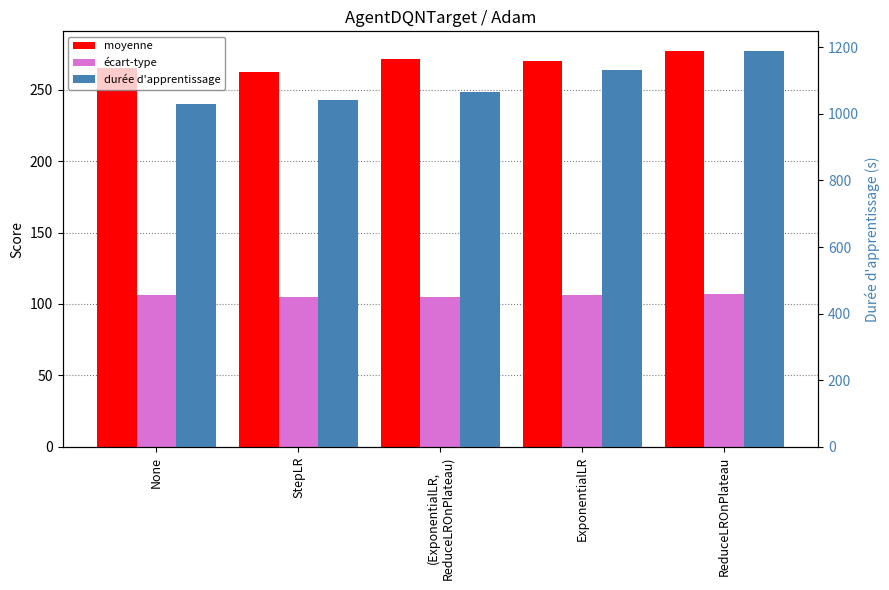

Reading right to left, transcribe all the data shown in this chart.

moyenne: ReduceLROnPlateau=277.1	ExponentialLR=270.0	(ExponentialLR,
ReduceLROnPlateau)=271.7	StepLR=262.6	None=265.1
écart-type: ReduceLROnPlateau=106.9	ExponentialLR=106.0	(ExponentialLR,
ReduceLROnPlateau)=104.9	StepLR=104.6	None=106.1
durée d'apprentissage: ReduceLROnPlateau=1188.7	ExponentialLR=1130.8	(ExponentialLR,
ReduceLROnPlateau)=1066.7	StepLR=1042.3	None=1030.2